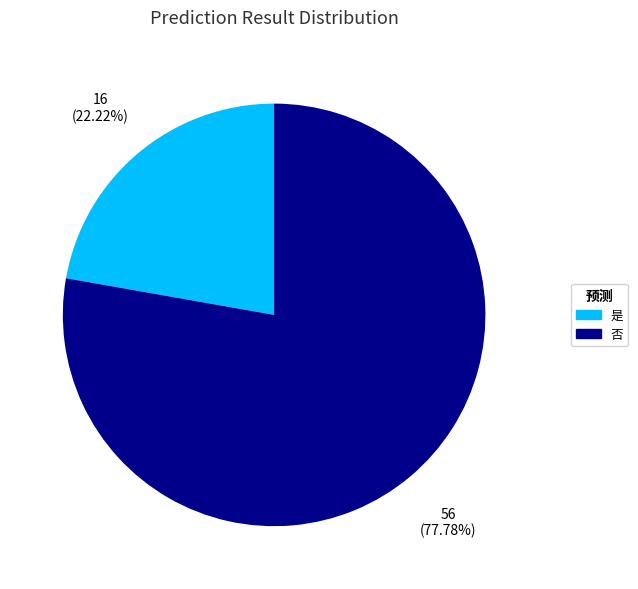

What is the total percentage of 否 and 是?

100.0%